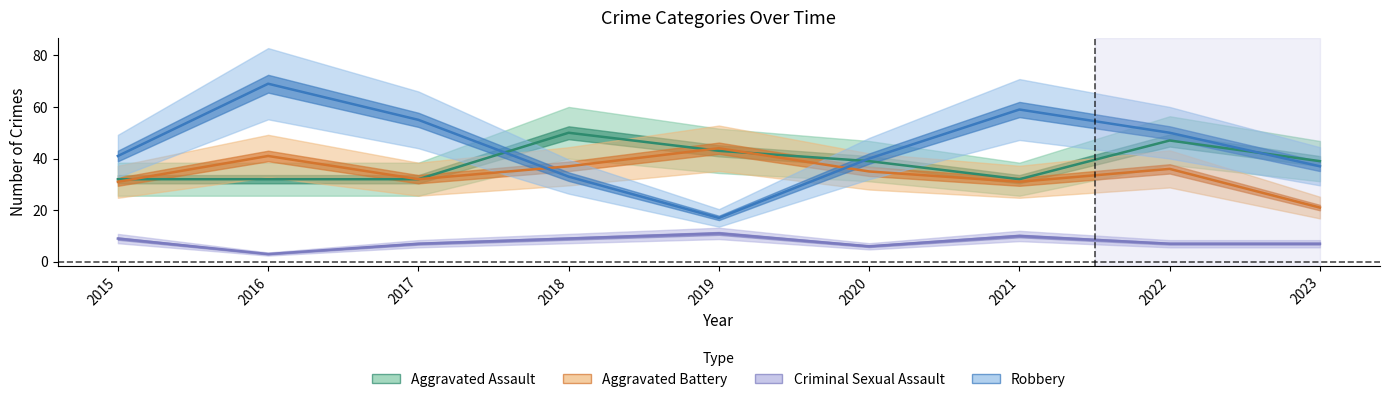

What are all the series names shown in the legend?

Aggravated Assault, Aggravated Battery, Criminal Sexual Assault, Robbery